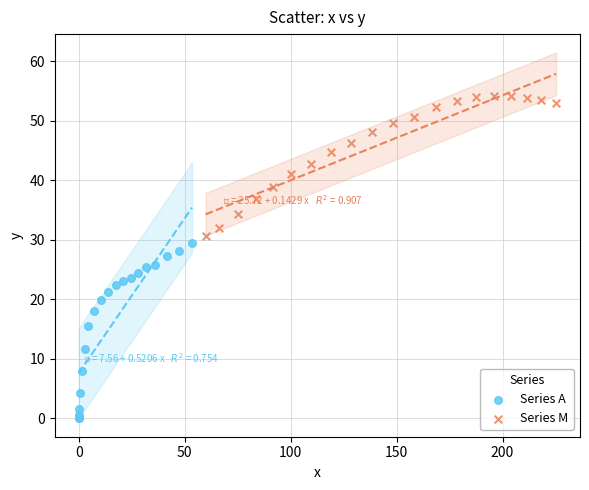

What are all the series names shown in the legend?

Series A, Series M